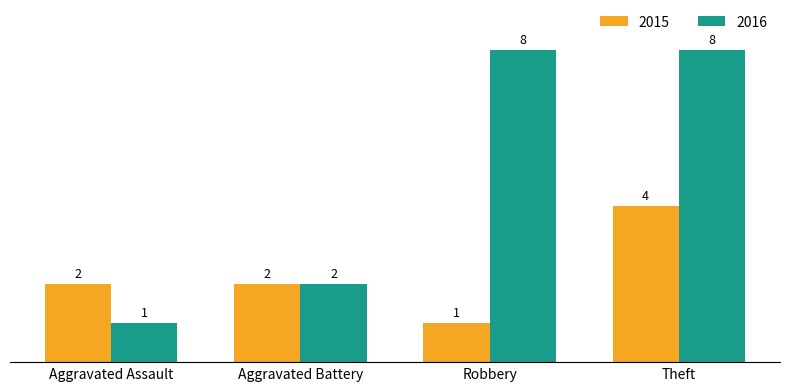

Reading right to left, transcribe all the data shown in this chart.

2015: 4	1	2	2
2016: 8	8	2	1